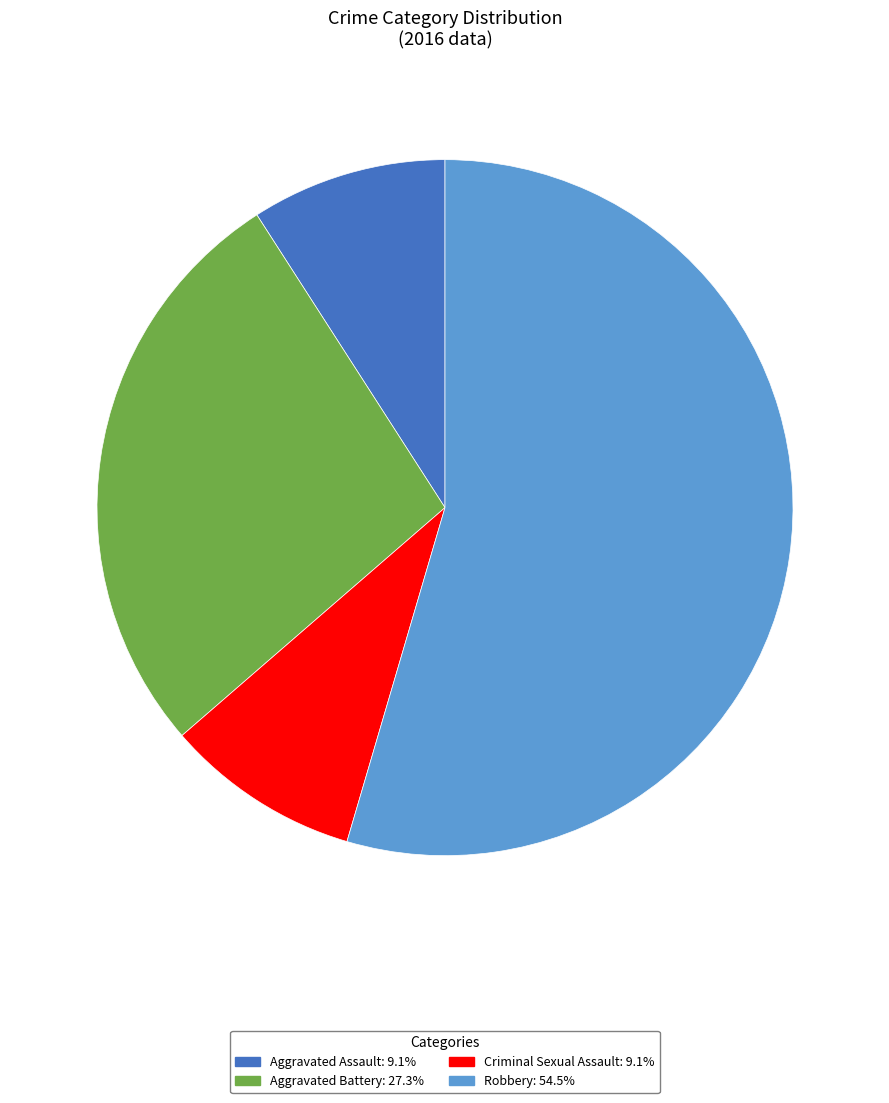

Is there any slice that represents more than half of the pie?

Yes